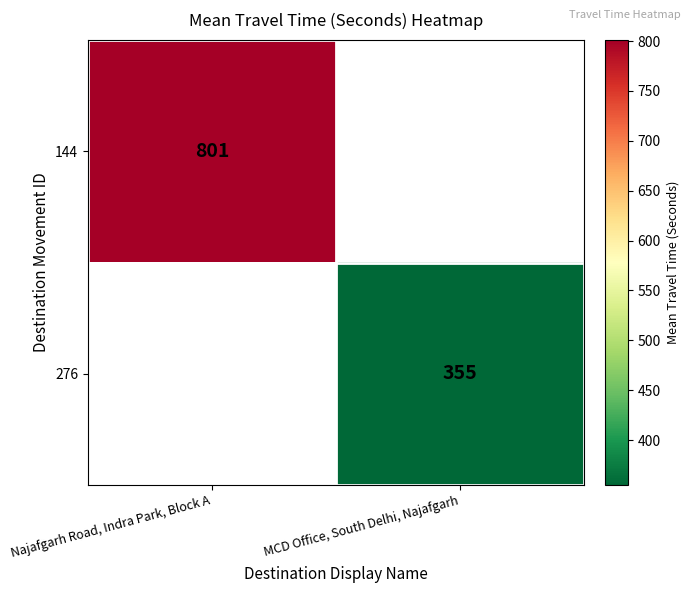

True or false: 144 has a value of 801 at Najafgarh Road, Indra Park, Block A.

True